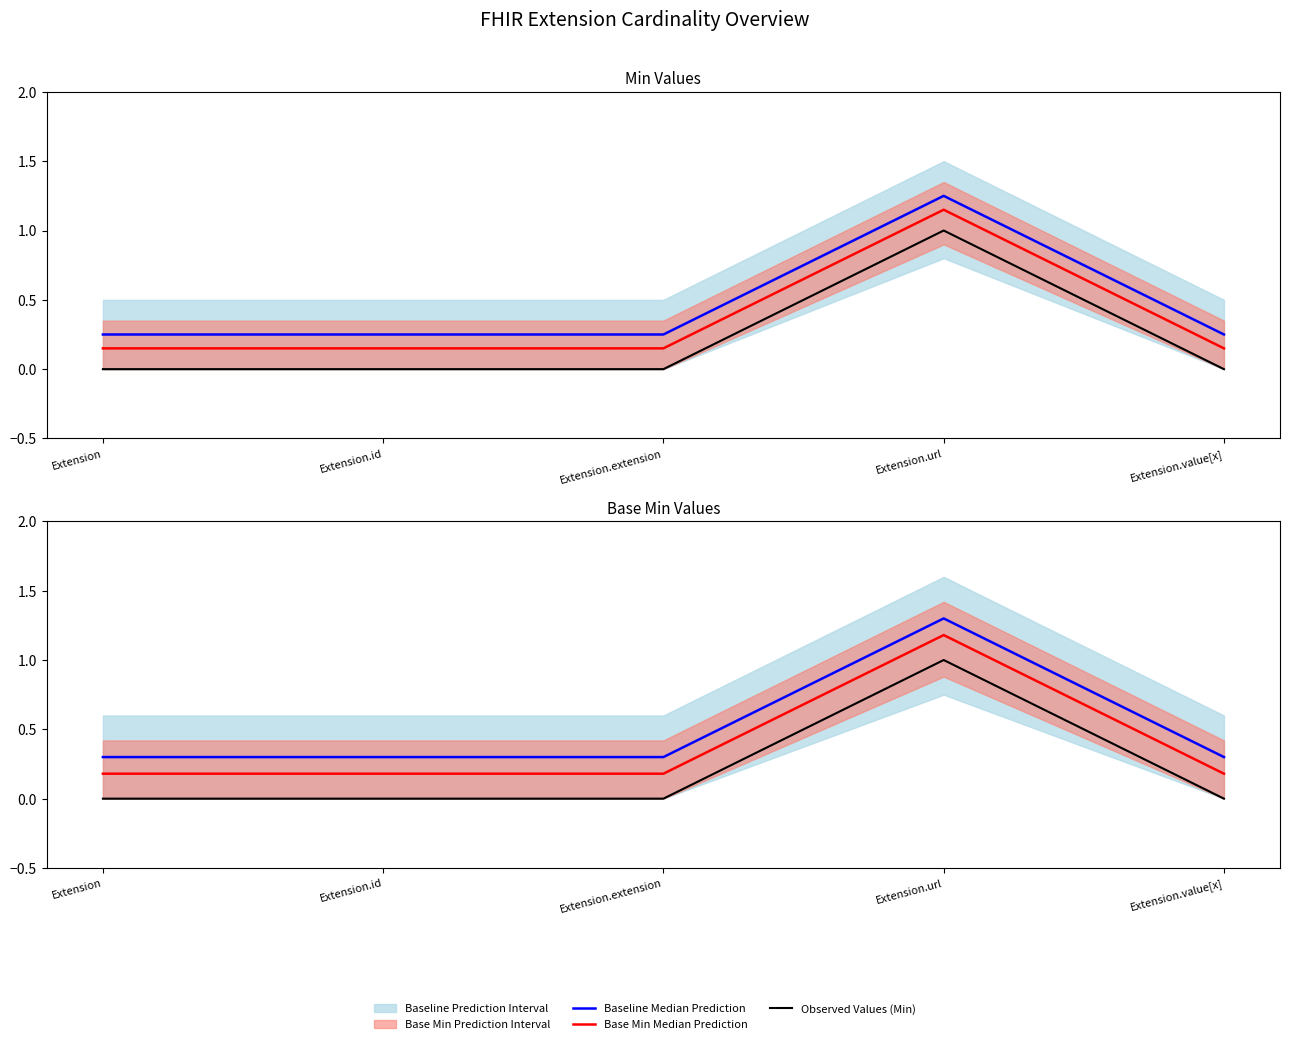

Read the Baseline Median Prediction value at Extension.id.

0.3